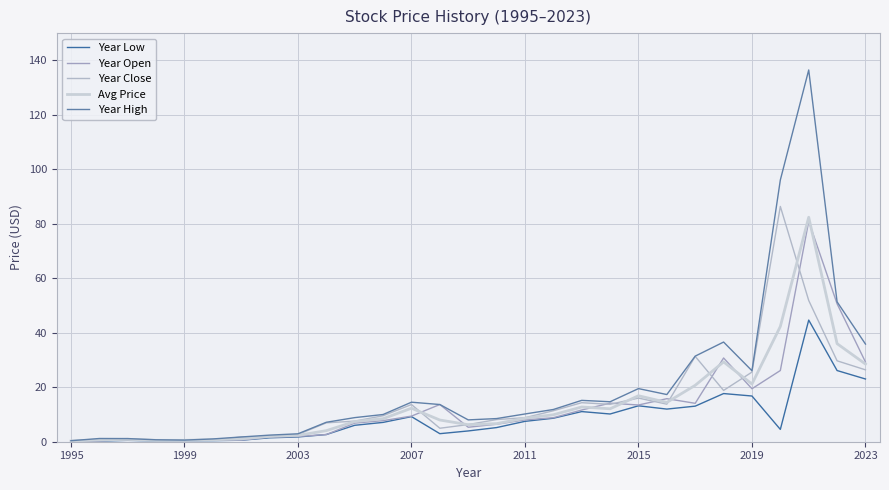

What are all the series names shown in the legend?

Year Low, Year Open, Year Close, Avg Price, Year High